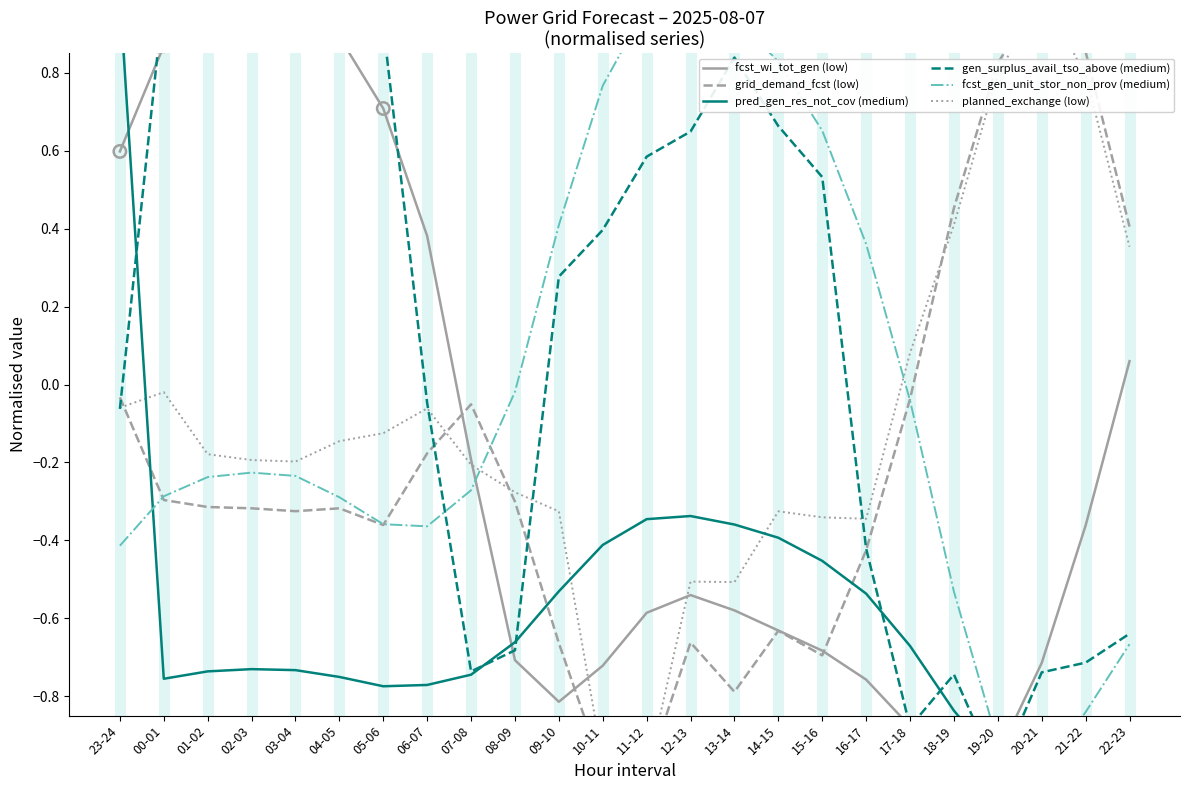

What is the total value across all series at 06-07?

-1.0